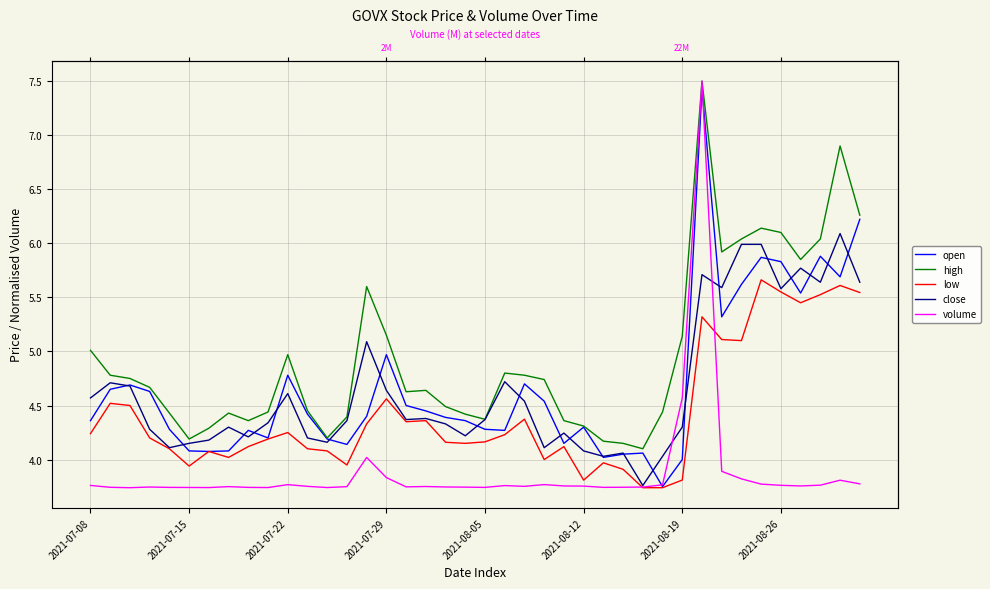

Rank the categories by open value from highest to lowest.

31, 39, 37, 34, 35, 38, 33, 36, 32, 15, 10, 22, 2021-07-22, 2021-07-15, 2021-07-29, 23, 16, 17, 11, 14, 18, 2021-07-08, 19, 25, 2021-08-05, 20, 8, 21, 9, 12, 24, 13, 2021-08-12, 2021-08-26, 2021-08-19, 28, 27, 26, 30, 29